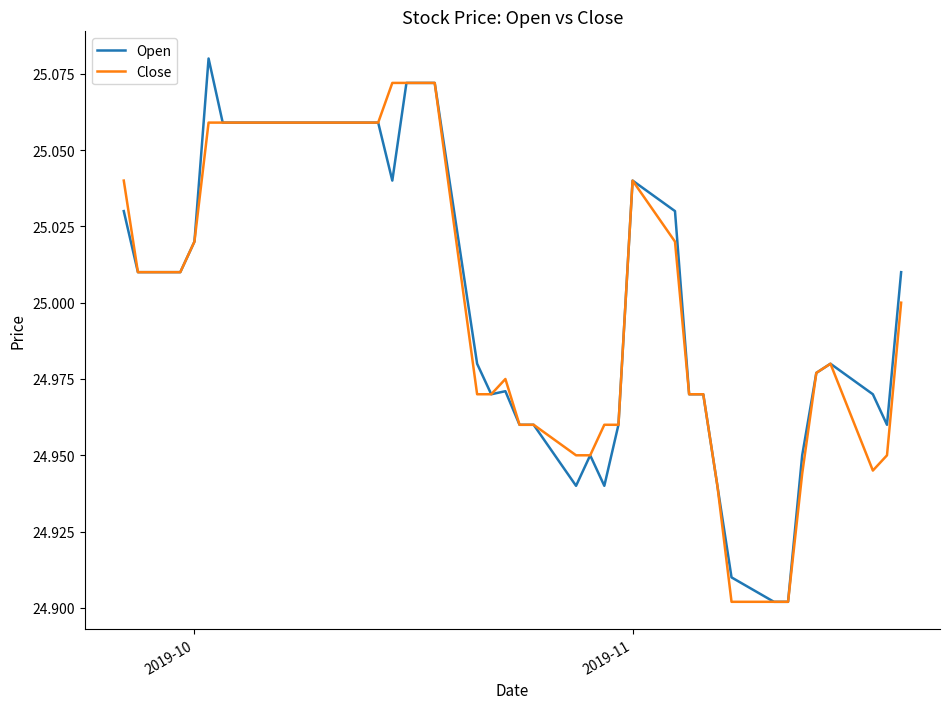

Rank the series by their maximum value, from highest to lowest.

Open, Close